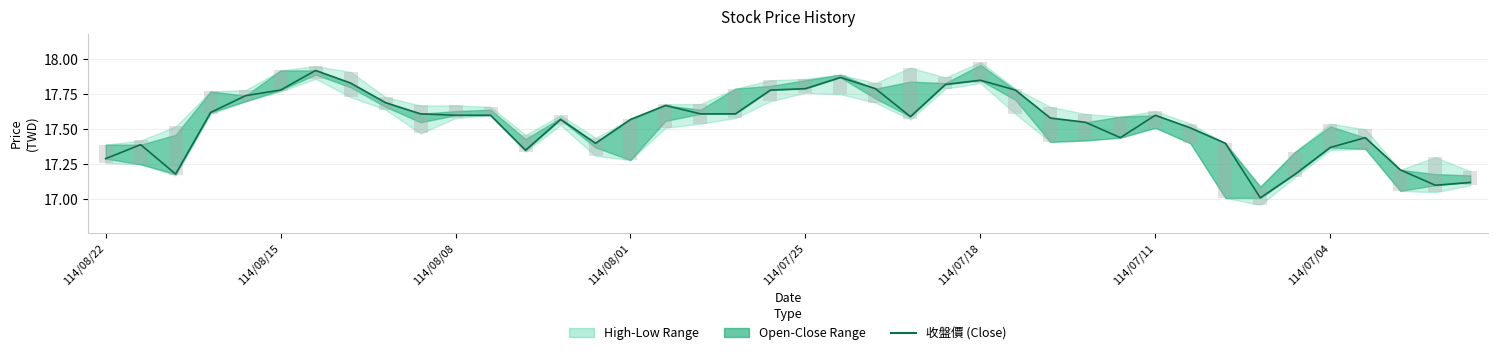

What is the change in value from 31 to 39?

-0.4